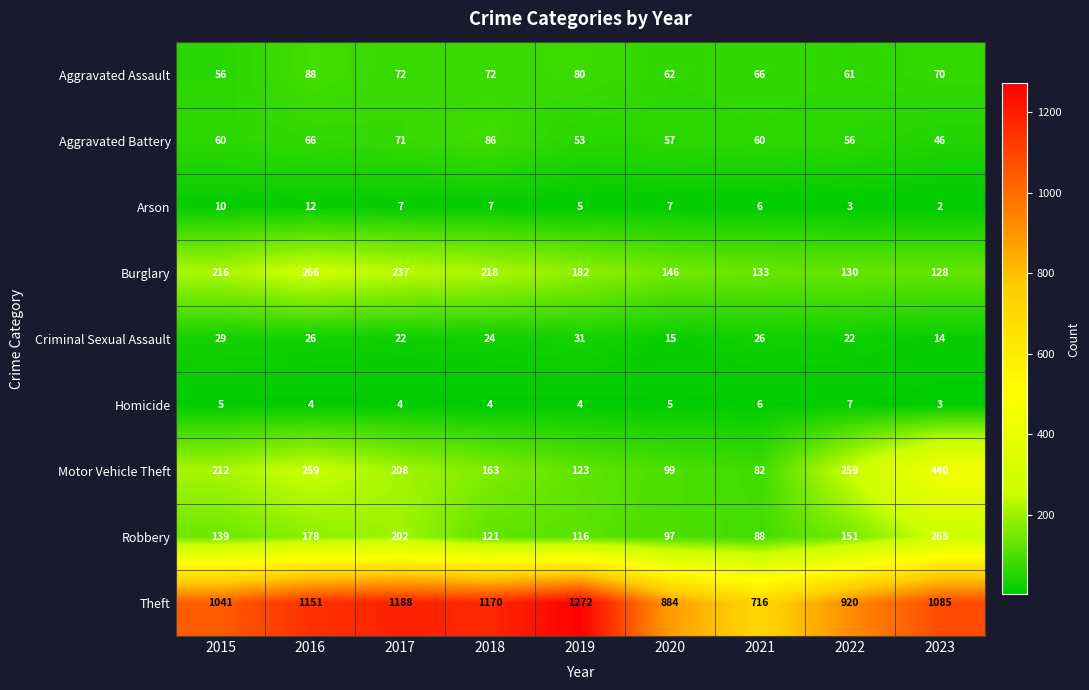

The Arson series shows 17 at 2016. True or false?

False